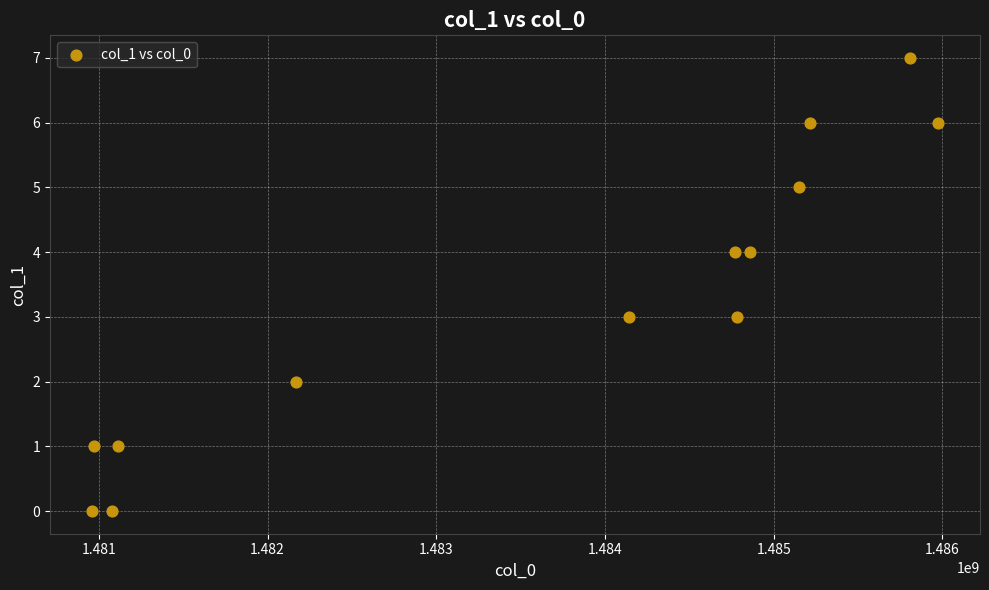

What is the range of X values (max minus min)?

5011209